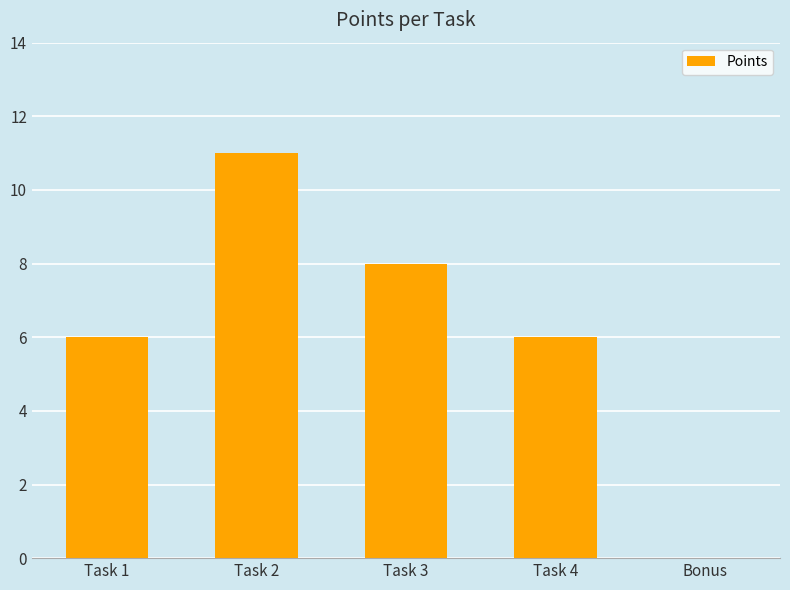

True or false: the data shows 2 at Task 3.

False